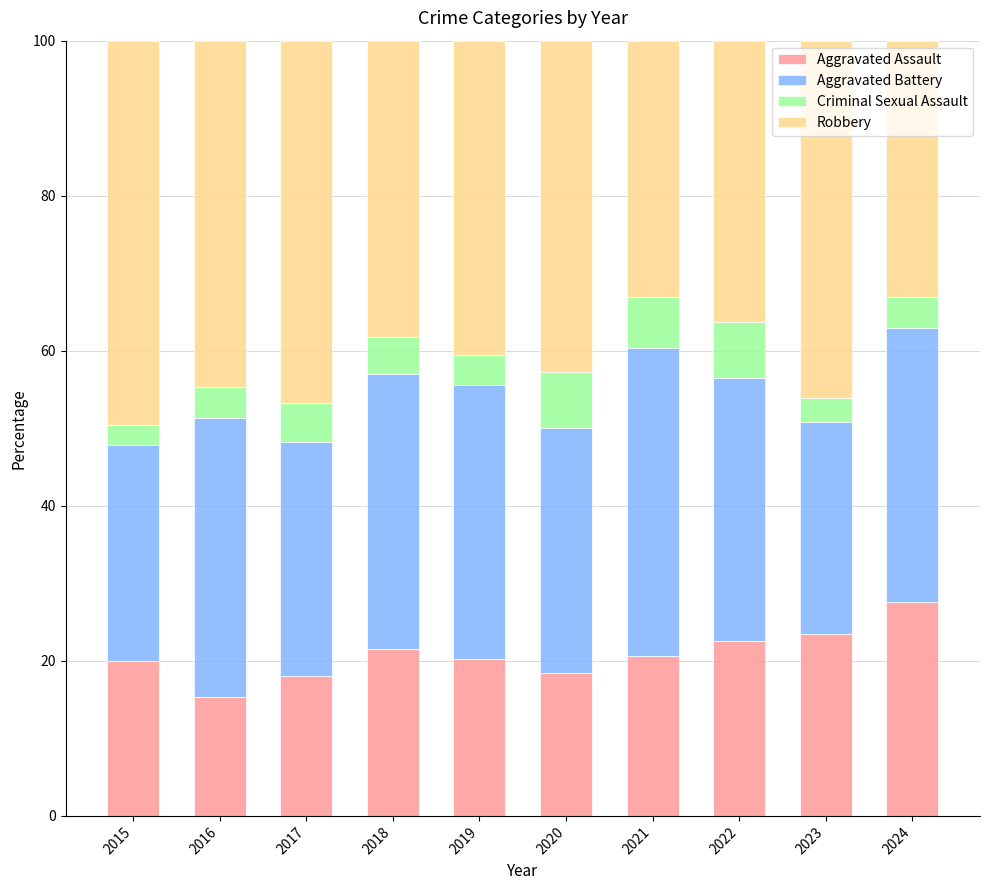

What is the sum of all Aggravated Assault values?

207.8